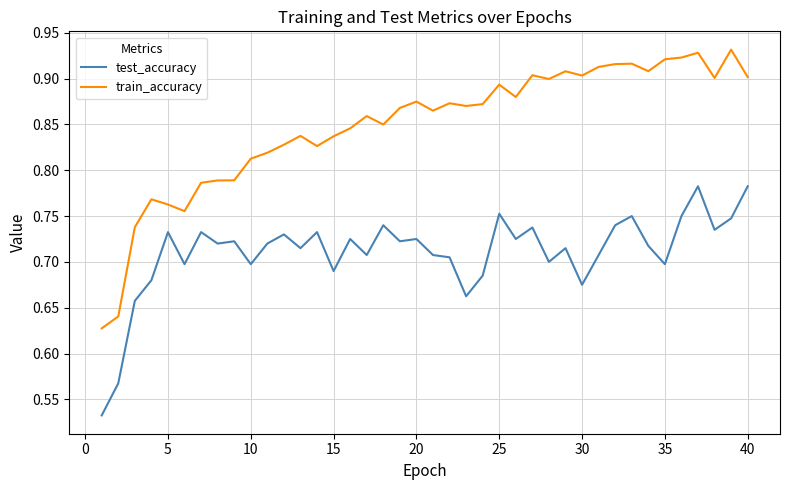

List the series in order of their peak value, lowest first.

test_accuracy, train_accuracy